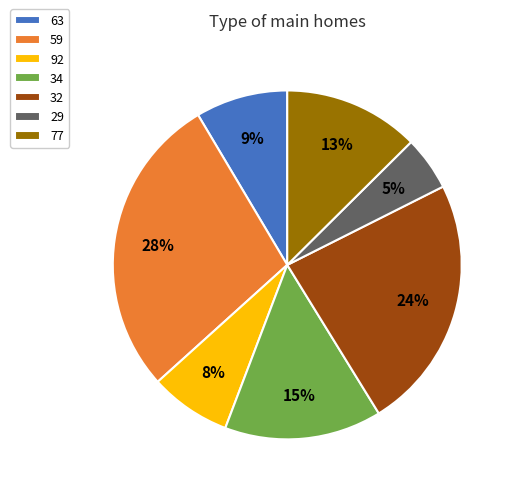

To the nearest percent, what portion does 34 represent?

15%